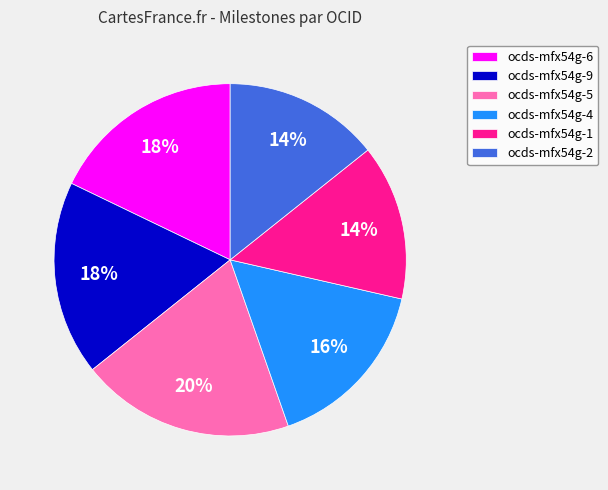

Approximately how many times larger is the value at ocds-mfx54g-1 compared to ocds-mfx54g-4?

0.9